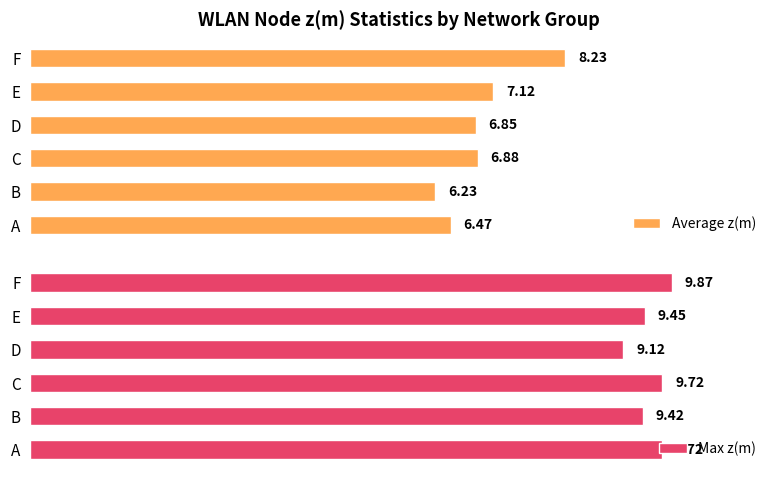

At which label does Average z(m) reach its peak?

F